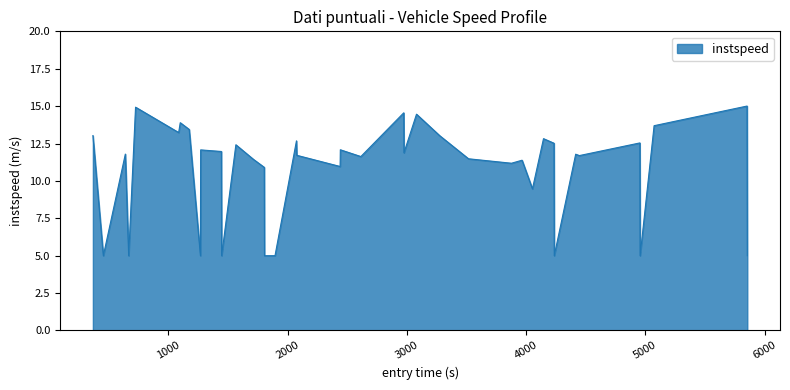

What is the difference between the maximum and minimum values?

10.0